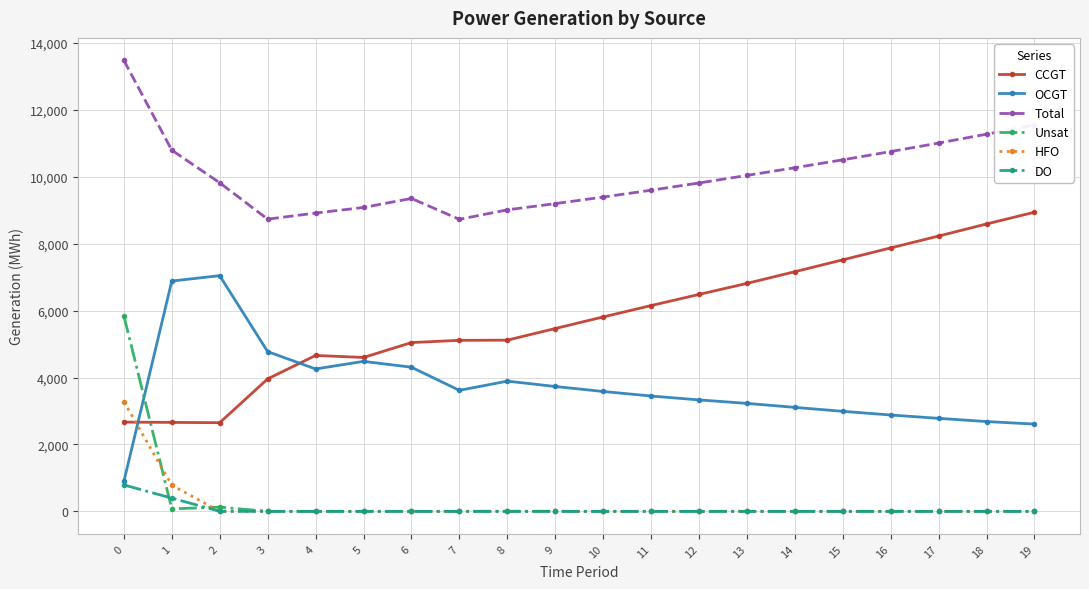

Is it true that OCGT equals 5019 at 16?

False